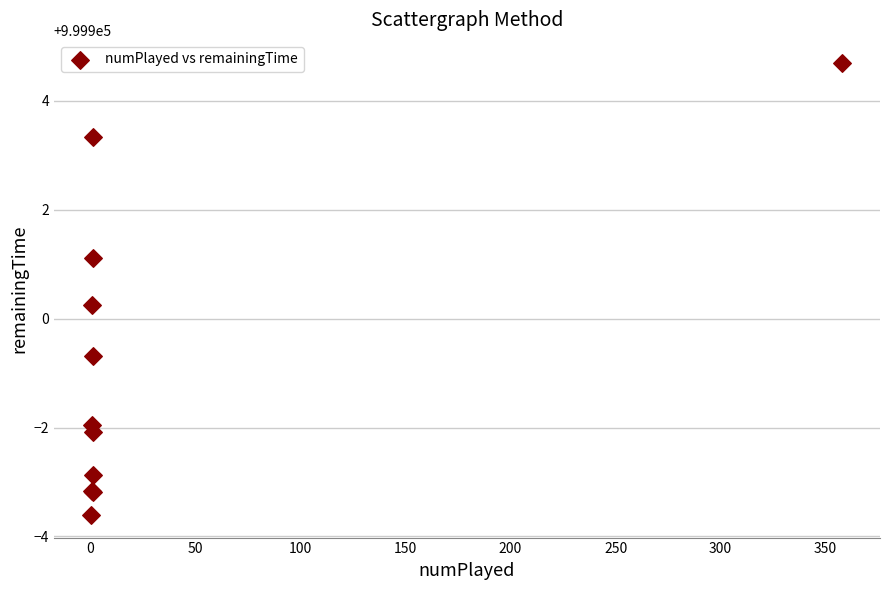

What Y value in the scatter plot is closest to 999900?

999900.2